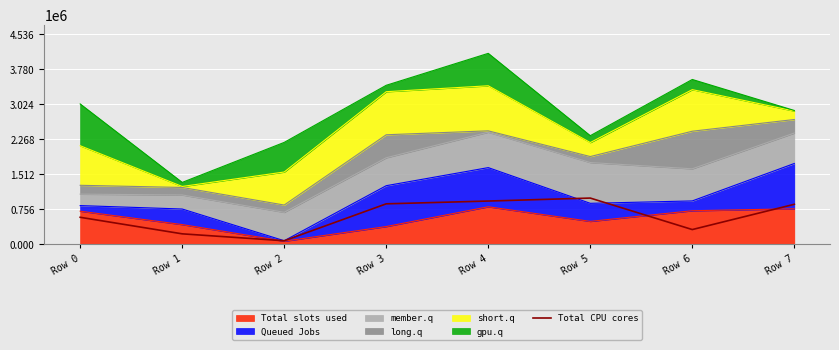

What is the value of the 6th point from the left?

998010